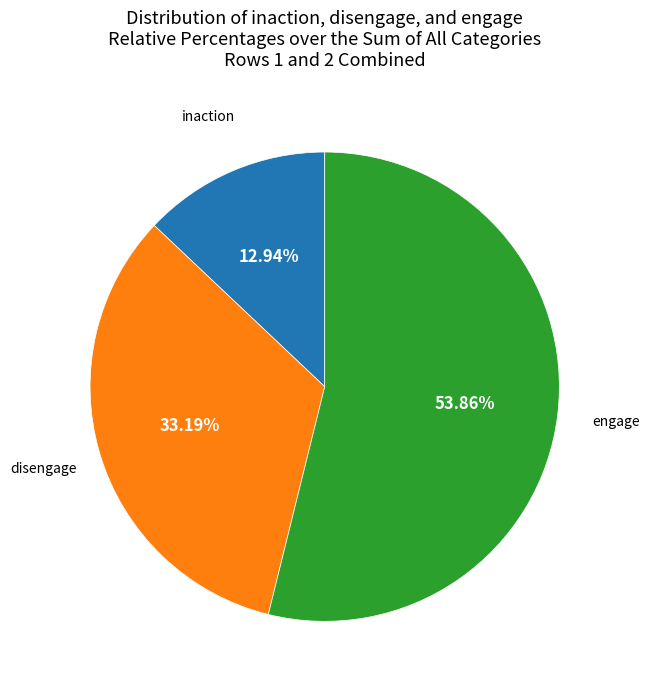

Which has a higher value, inaction or disengage?

disengage